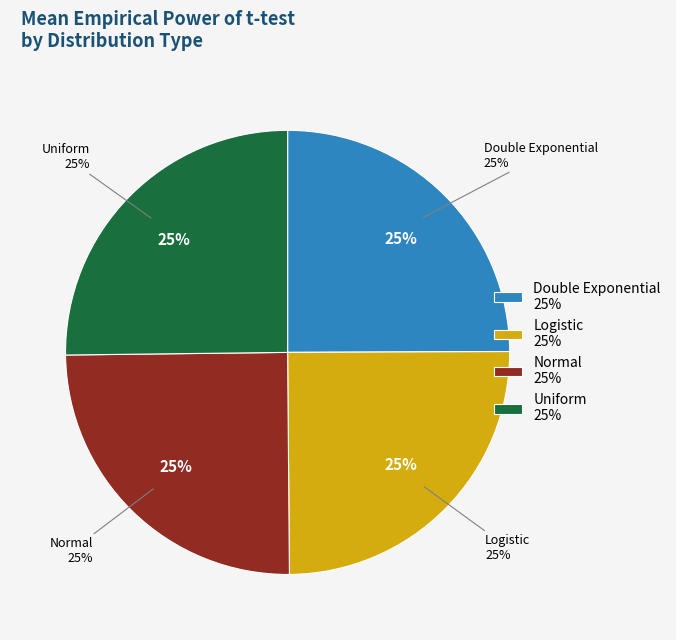

To the nearest percent, what portion does Double Exponential represent?

25%